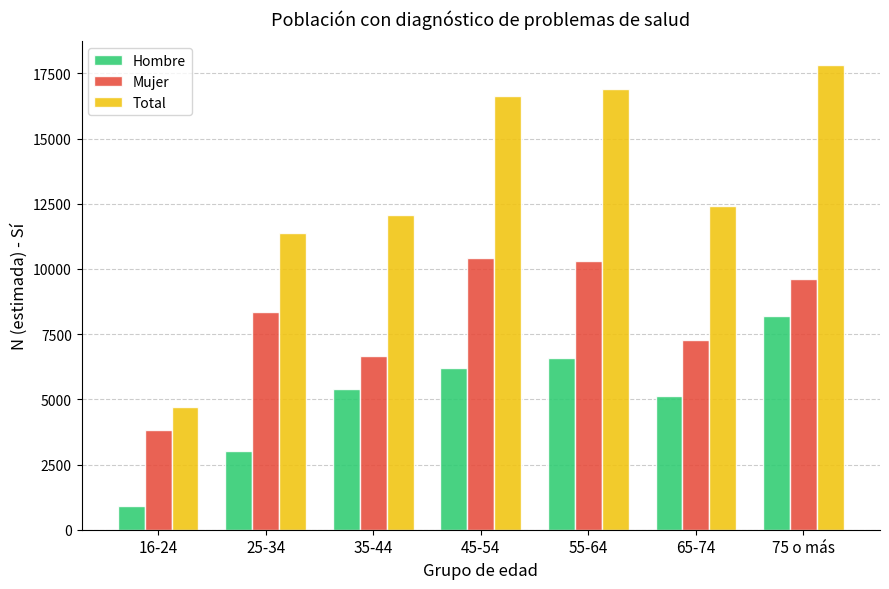

How many groups of bars are there?

7